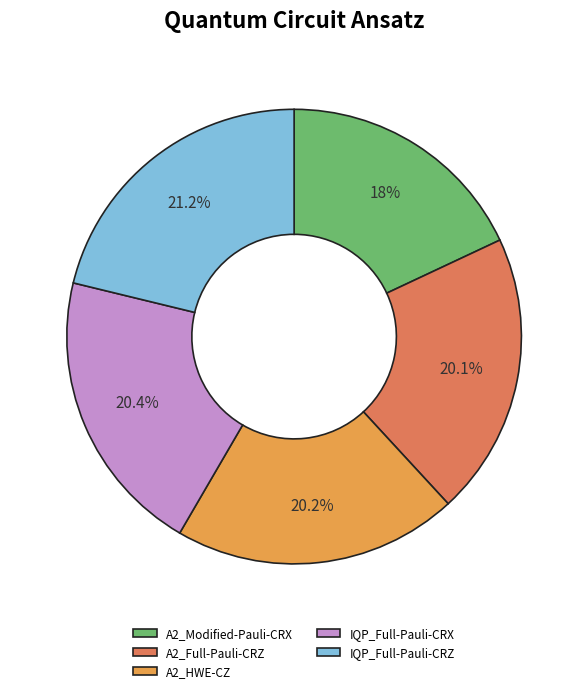

Is there a majority slice in this chart?

No